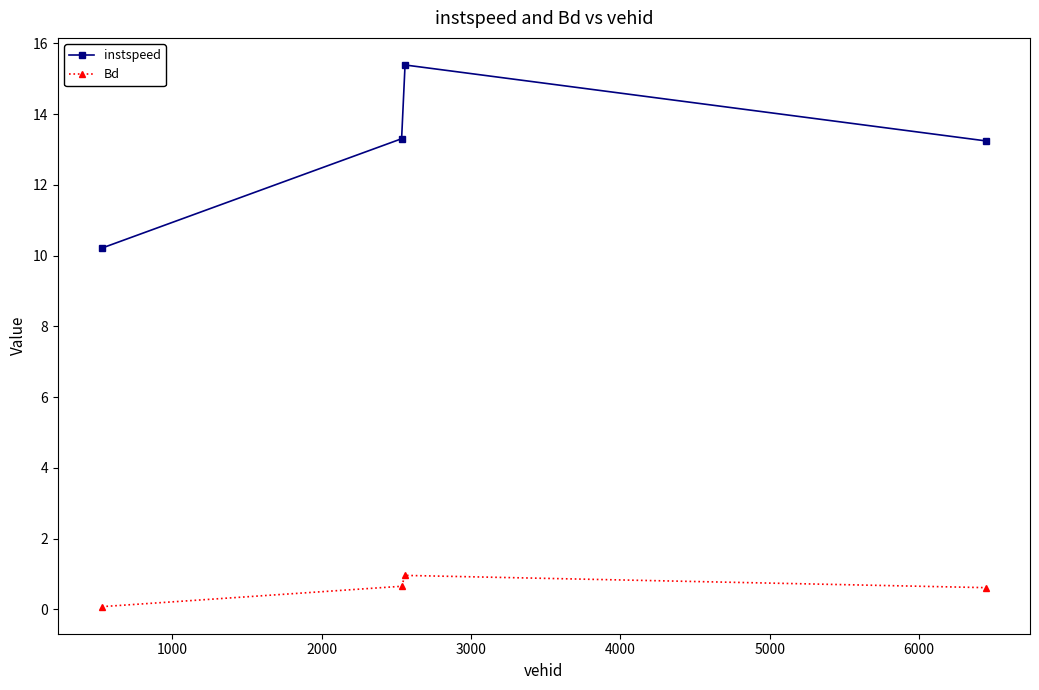

Which series has the largest total across all categories?

instspeed